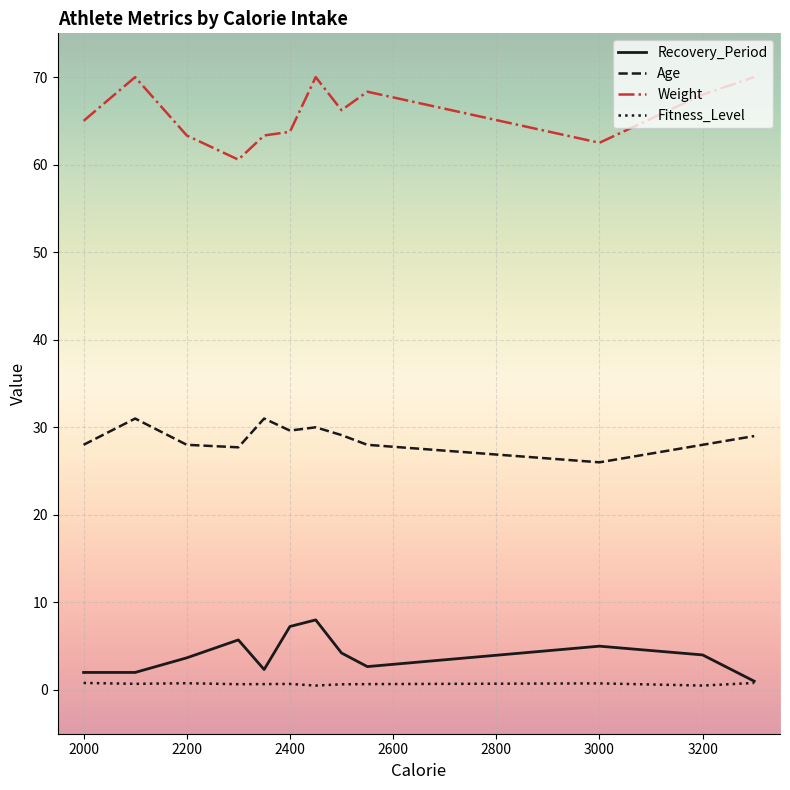

List the series in order of their peak value, lowest first.

Fitness_Level, Recovery_Period, Age, Weight